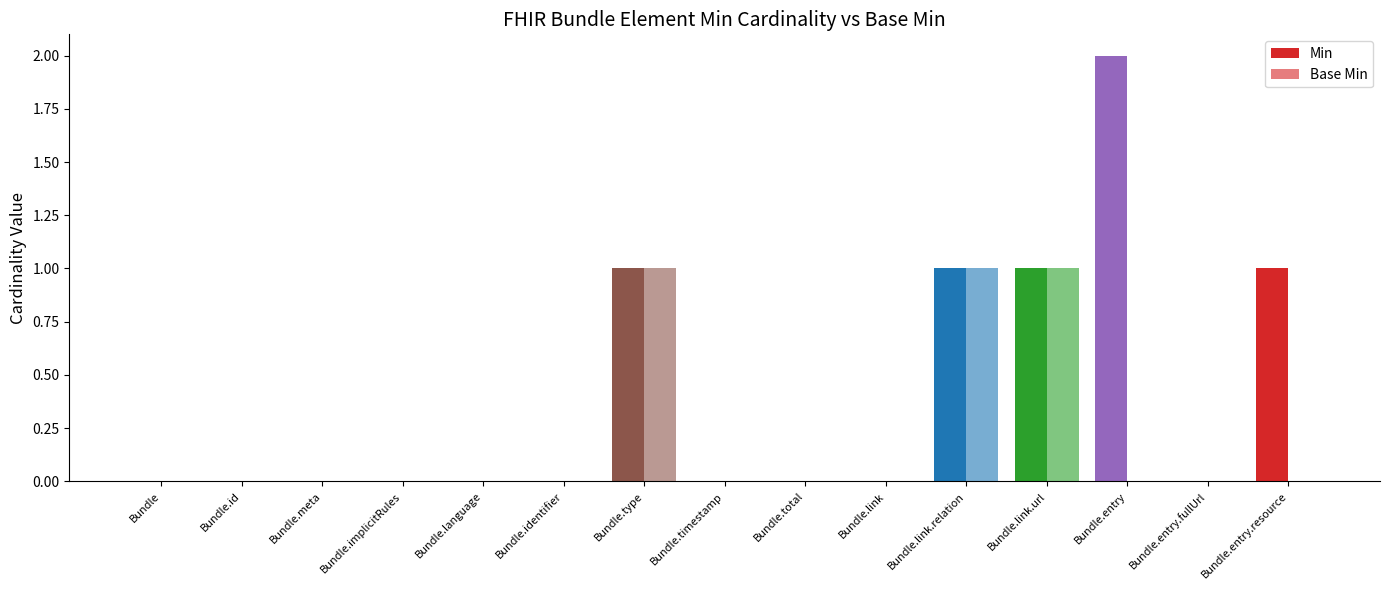

Reading right to left, list all the values displayed in this chart.

Min: Bundle.entry.resource=1	Bundle.entry.fullUrl=0	Bundle.entry=2	Bundle.link.url=1	Bundle.link.relation=1	Bundle.link=0	Bundle.total=0	Bundle.timestamp=0	Bundle.type=1	Bundle.identifier=0	Bundle.language=0	Bundle.implicitRules=0	Bundle.meta=0	Bundle.id=0	Bundle=0
Base Min: Bundle.entry.resource=0	Bundle.entry.fullUrl=0	Bundle.entry=0	Bundle.link.url=1	Bundle.link.relation=1	Bundle.link=0	Bundle.total=0	Bundle.timestamp=0	Bundle.type=1	Bundle.identifier=0	Bundle.language=0	Bundle.implicitRules=0	Bundle.meta=0	Bundle.id=0	Bundle=0